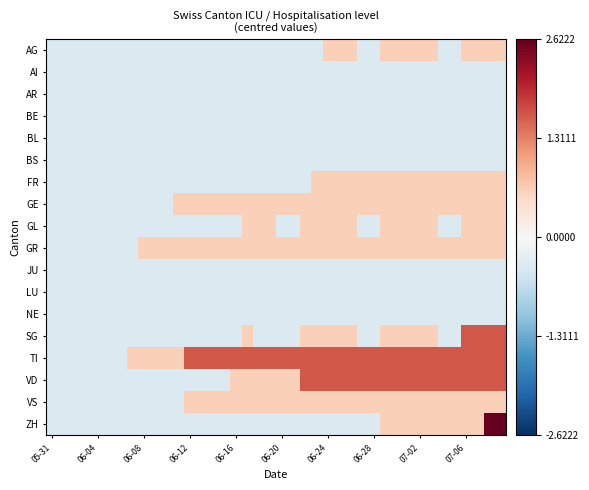

Which series has the widest spread of values?

ZH